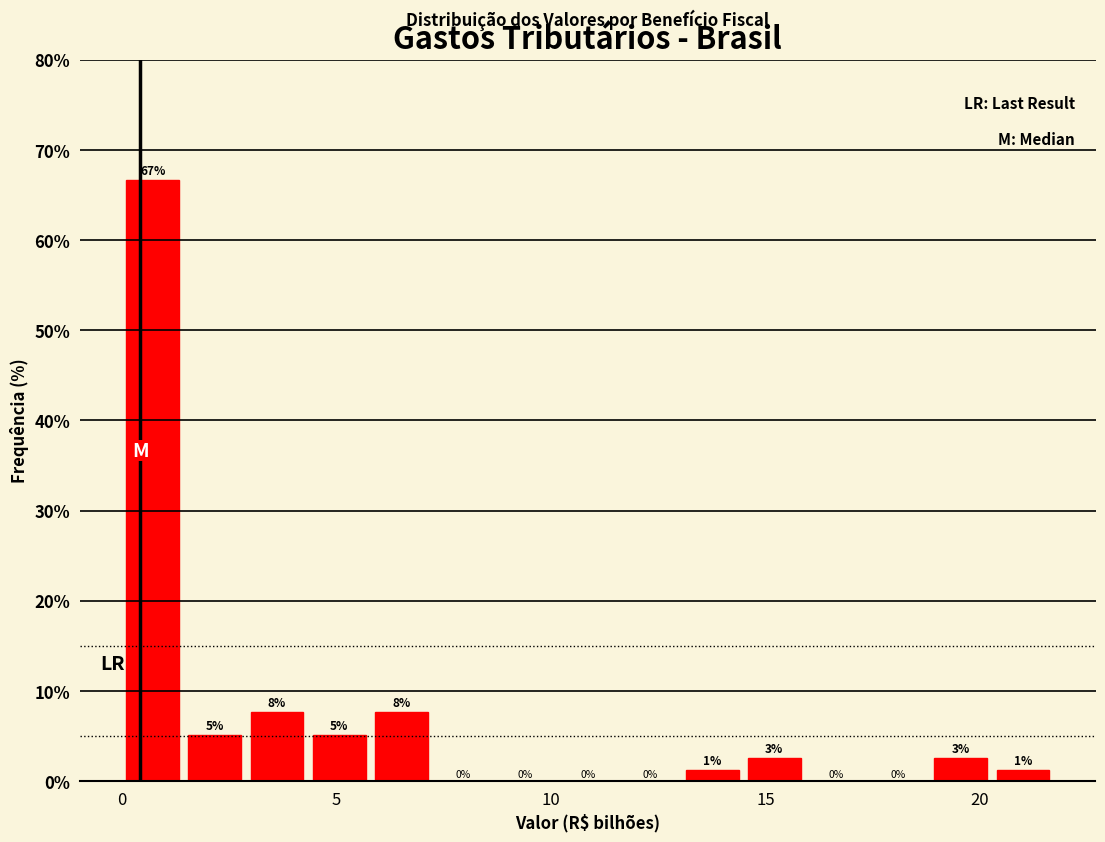

Read against the x-axis, roughly where is the centre of the tallest bar?

0.5